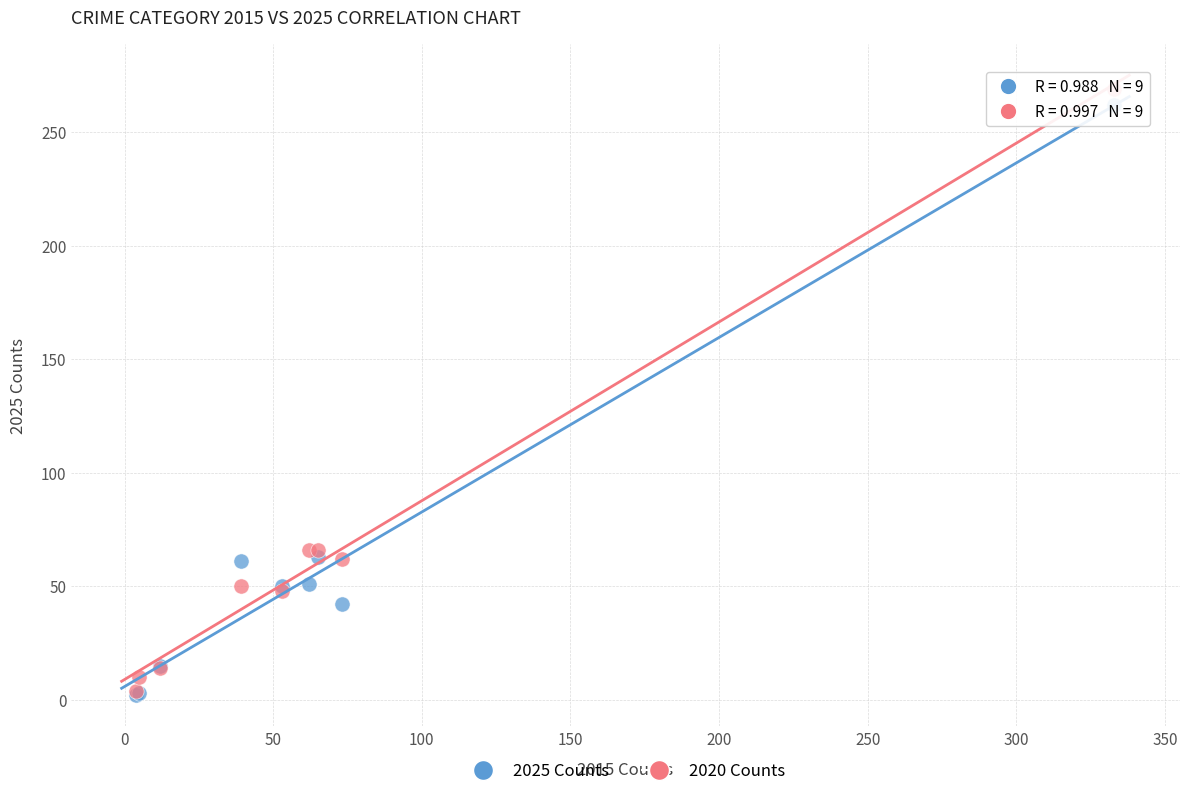

Which series has the largest Y range (max minus min)?

2020 Counts